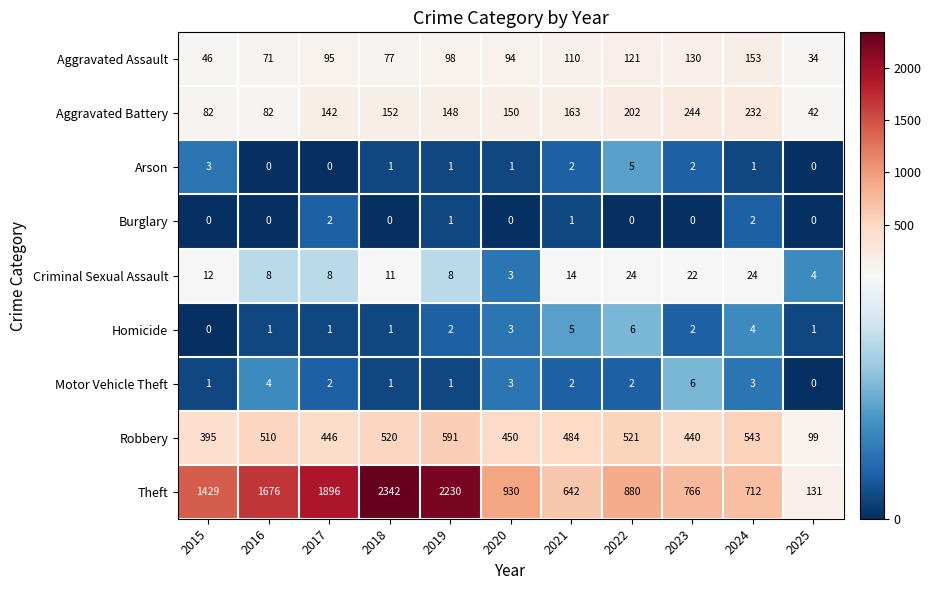

The value of Homicide at 2019 is 1. True or false?

False